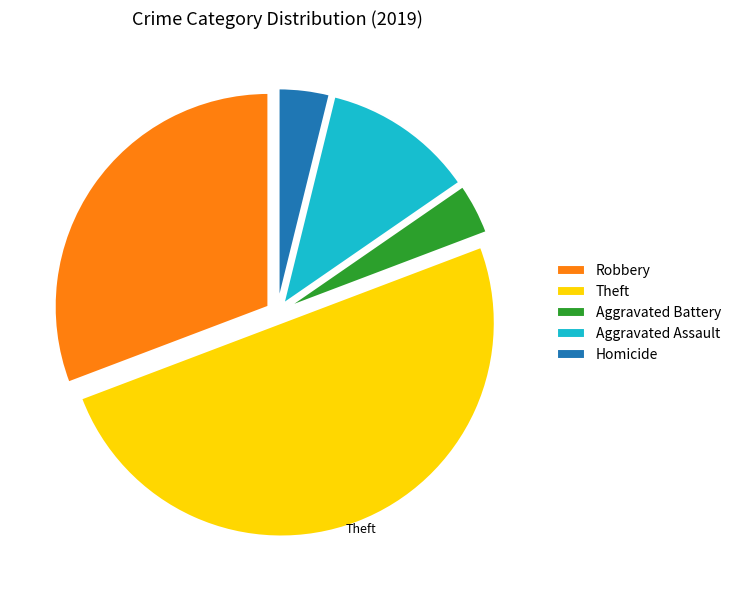

What is the largest slice in the pie chart?

Theft